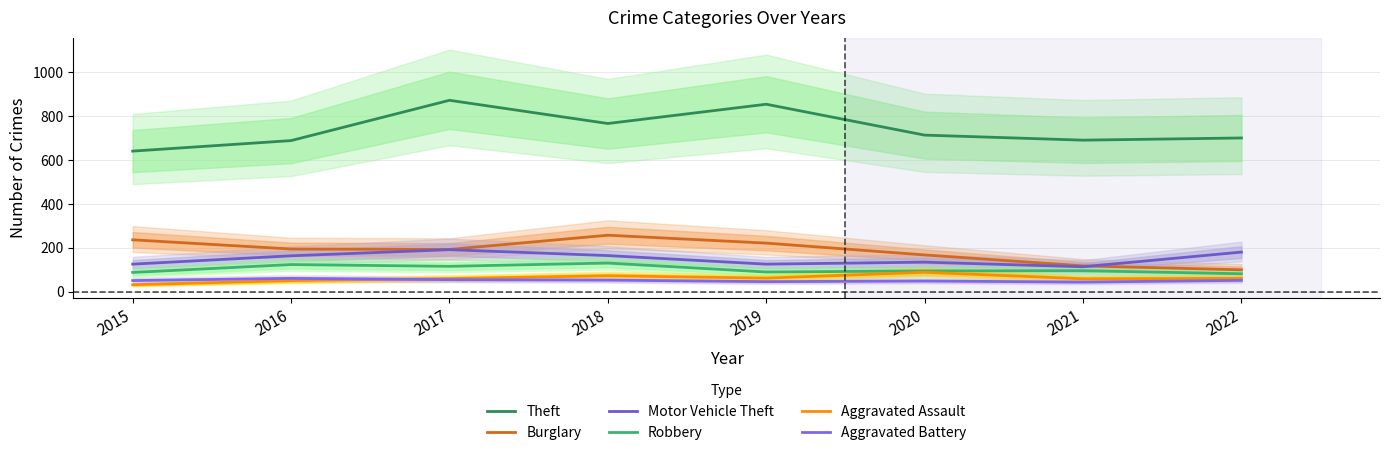

What is the sum of all Aggravated Battery values?

403